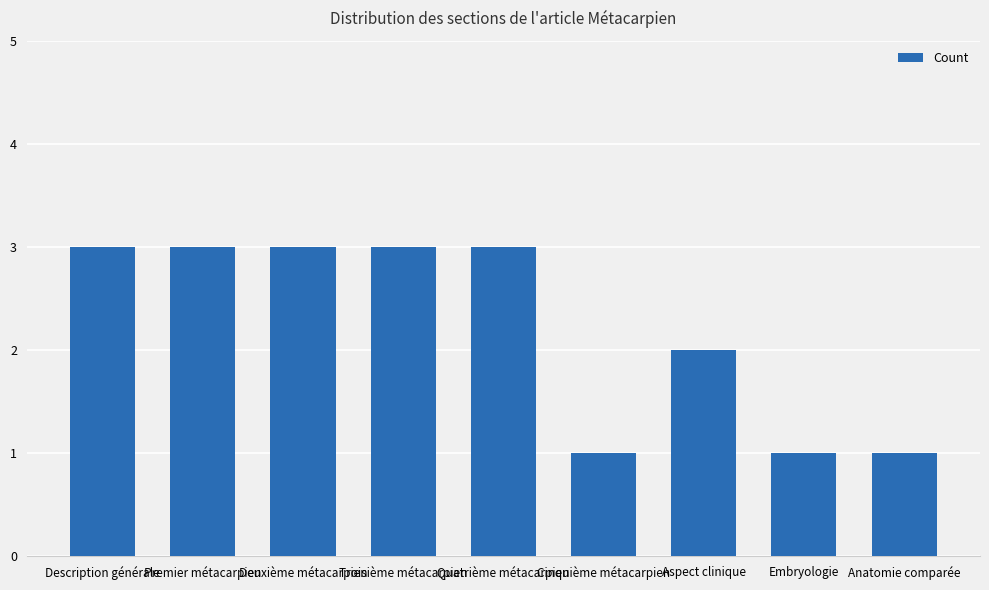

The value at Cinquième métacarpien is 1. True or false?

True